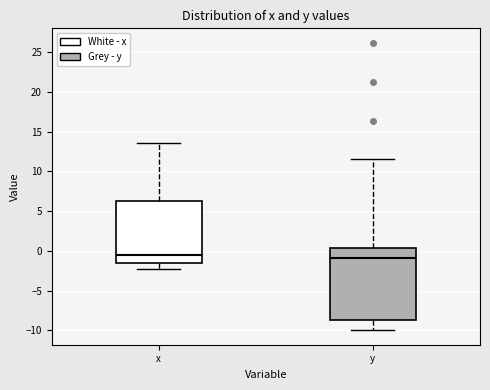

Reading left to right, read every box against the y-axis: the position of its median line, the range the box covers, and the ends of its whiskers. The values are not printed on the chart, so give them approximately, as read against the axis.

x: median -0.5, box -1.5 to 6.5, whiskers -2.5 to 13.5
y: median -1.0, box -8.5 to 0.5, whiskers -10.0 to 11.5